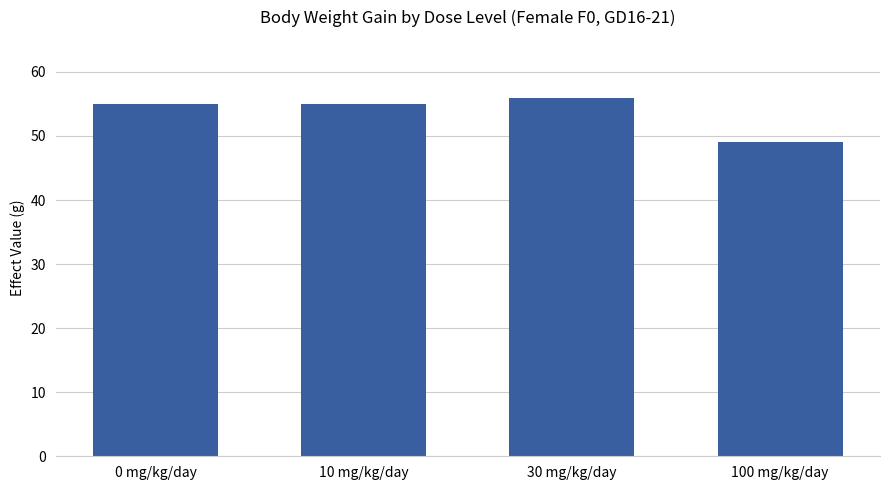

Approximately how many times larger is the value at 10 mg/kg/day compared to 100 mg/kg/day?

1.1